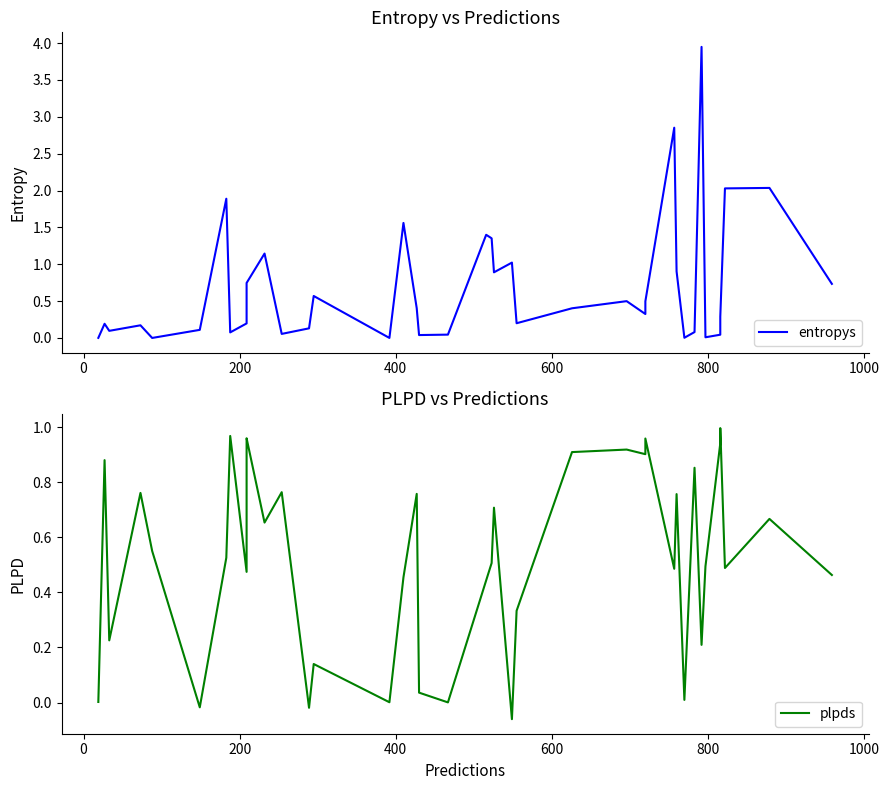

What is the difference between the maximum and second lowest values in the entropys series?

3.9